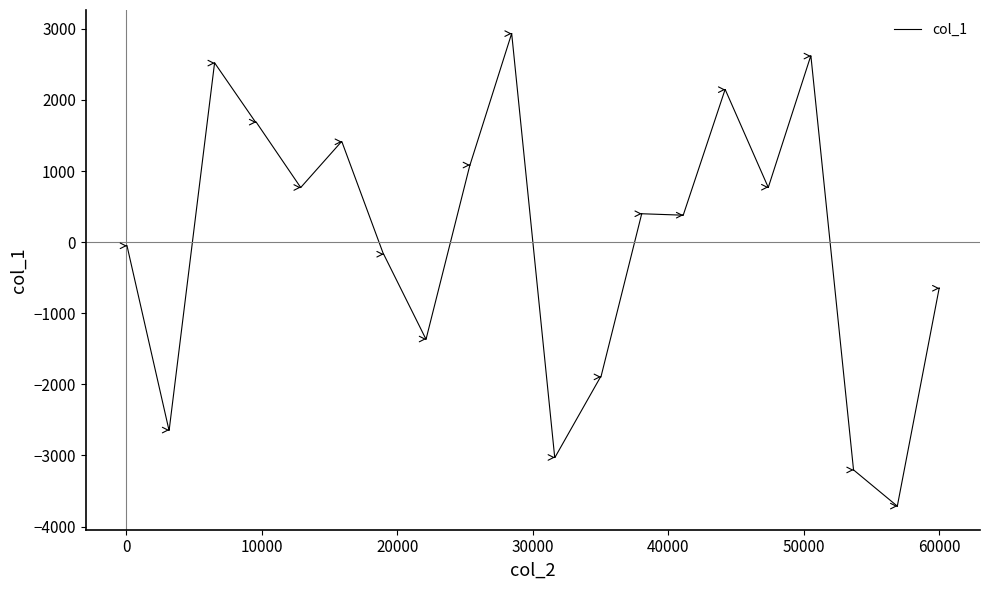

What is the difference between the maximum and minimum values?

6645.0